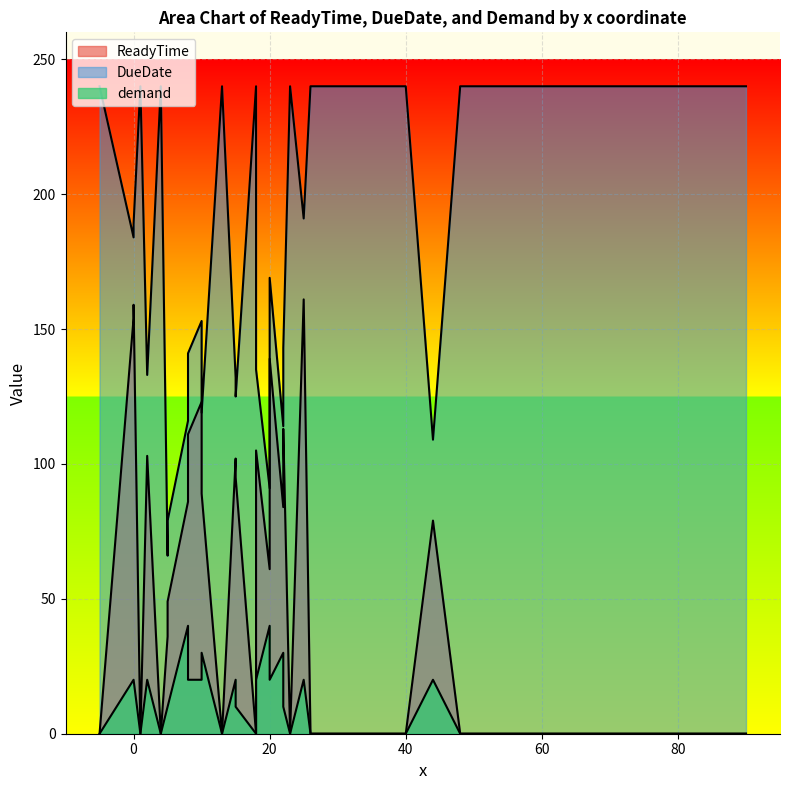

What is the average value of the DueDate series?

189